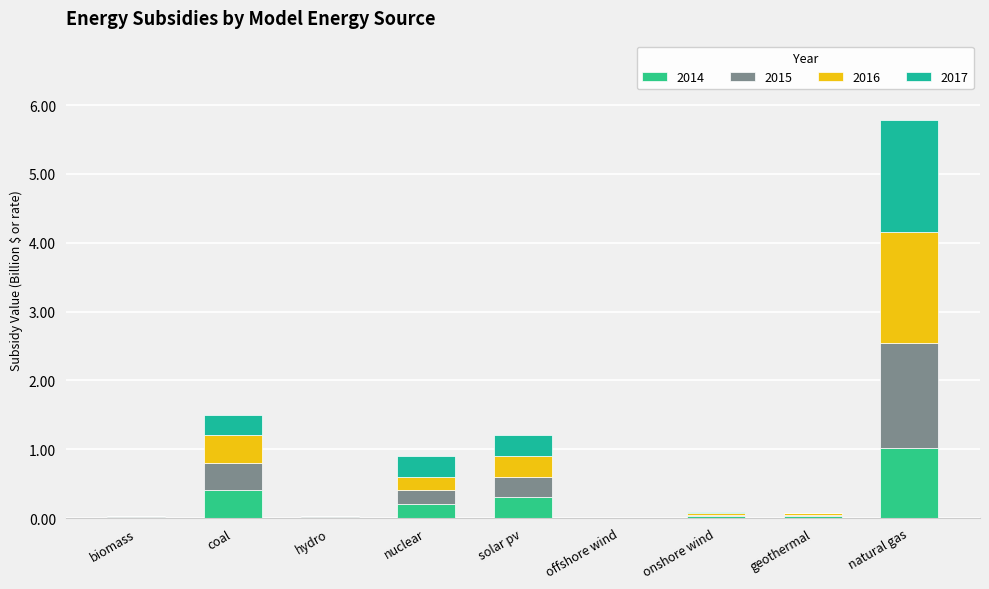

True or false: 2014 has a value of 0.1 at coal.

False